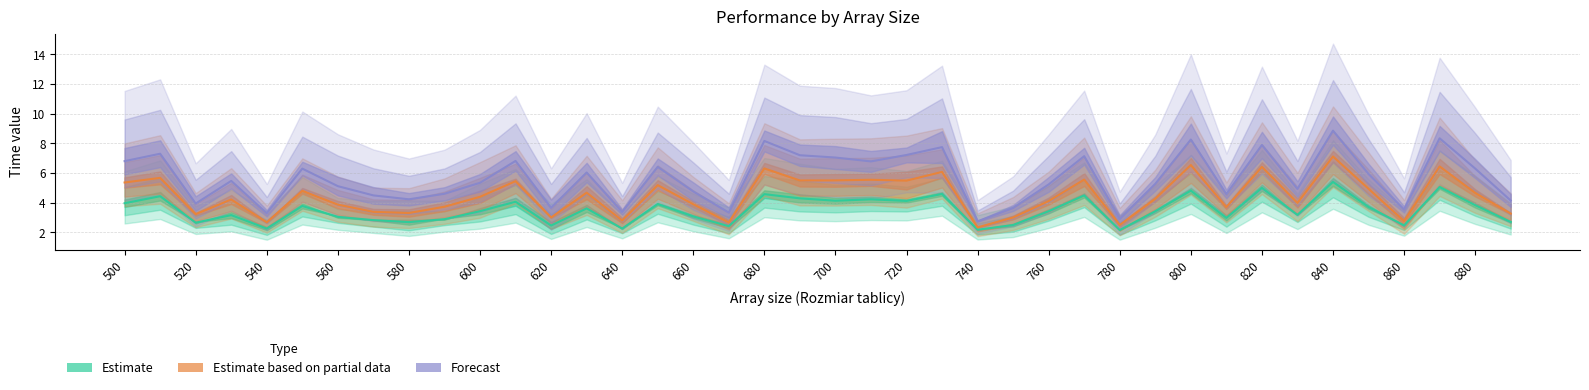

What is the value of the Forecast point at the 35th from the left?

8.9